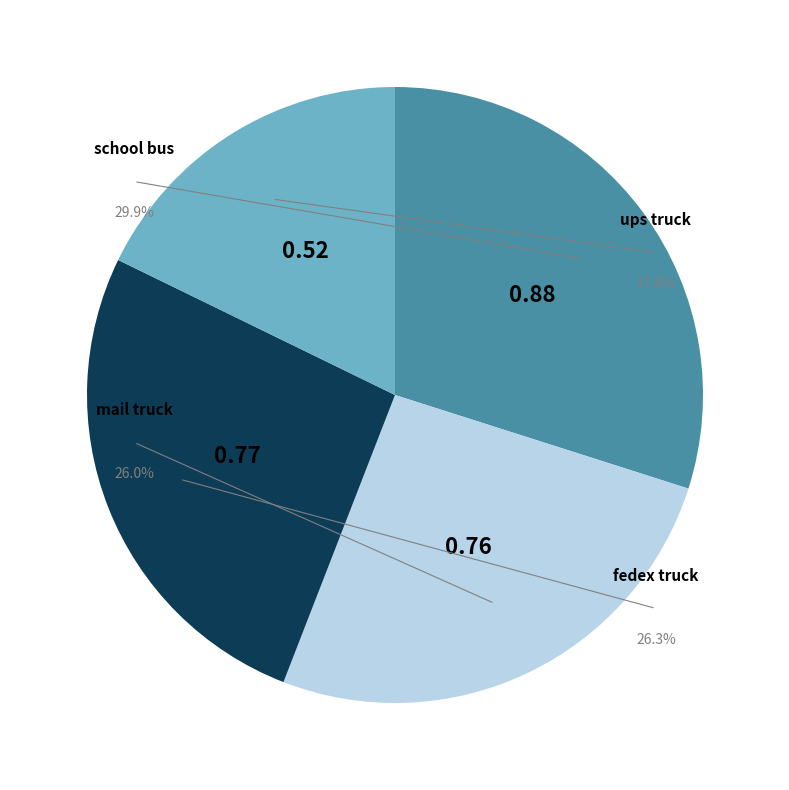

To the nearest percent, what percentage of the pie is mail truck?

26%